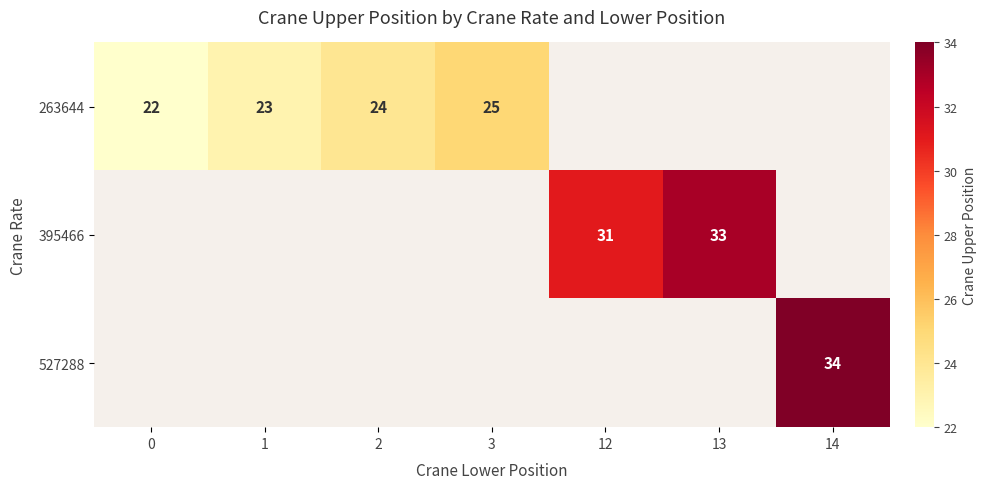

Is the value of 527288 at 0 greater than the value of 395466 at 1?

No